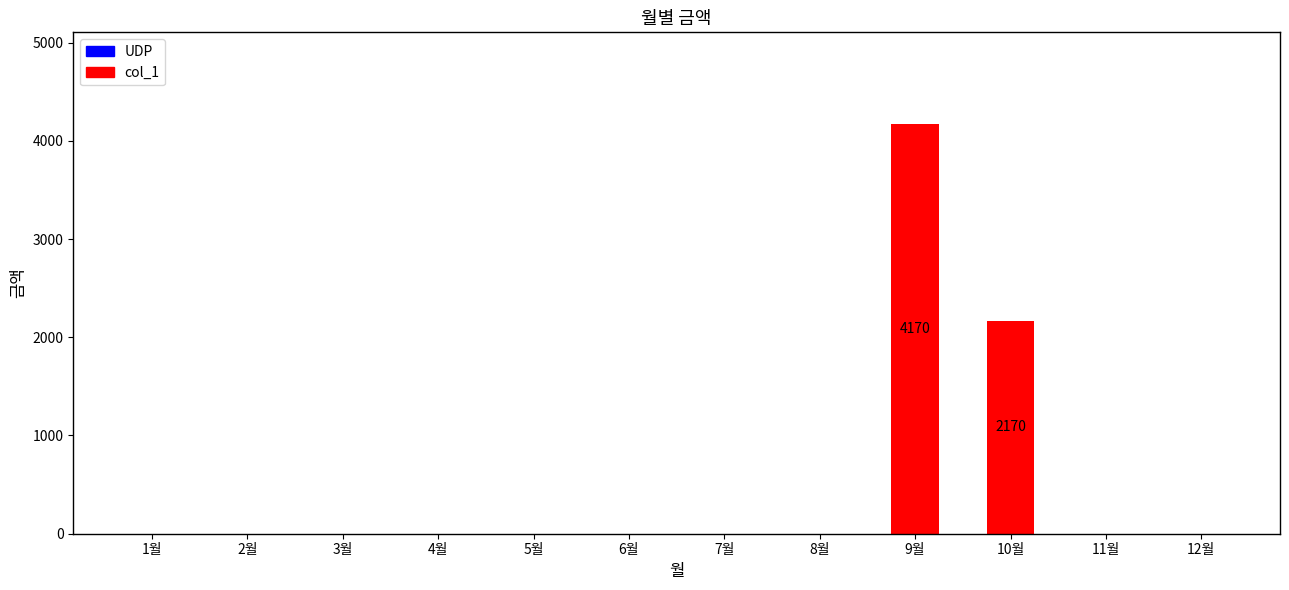

At which category does the chart reach its peak across all series?

9월